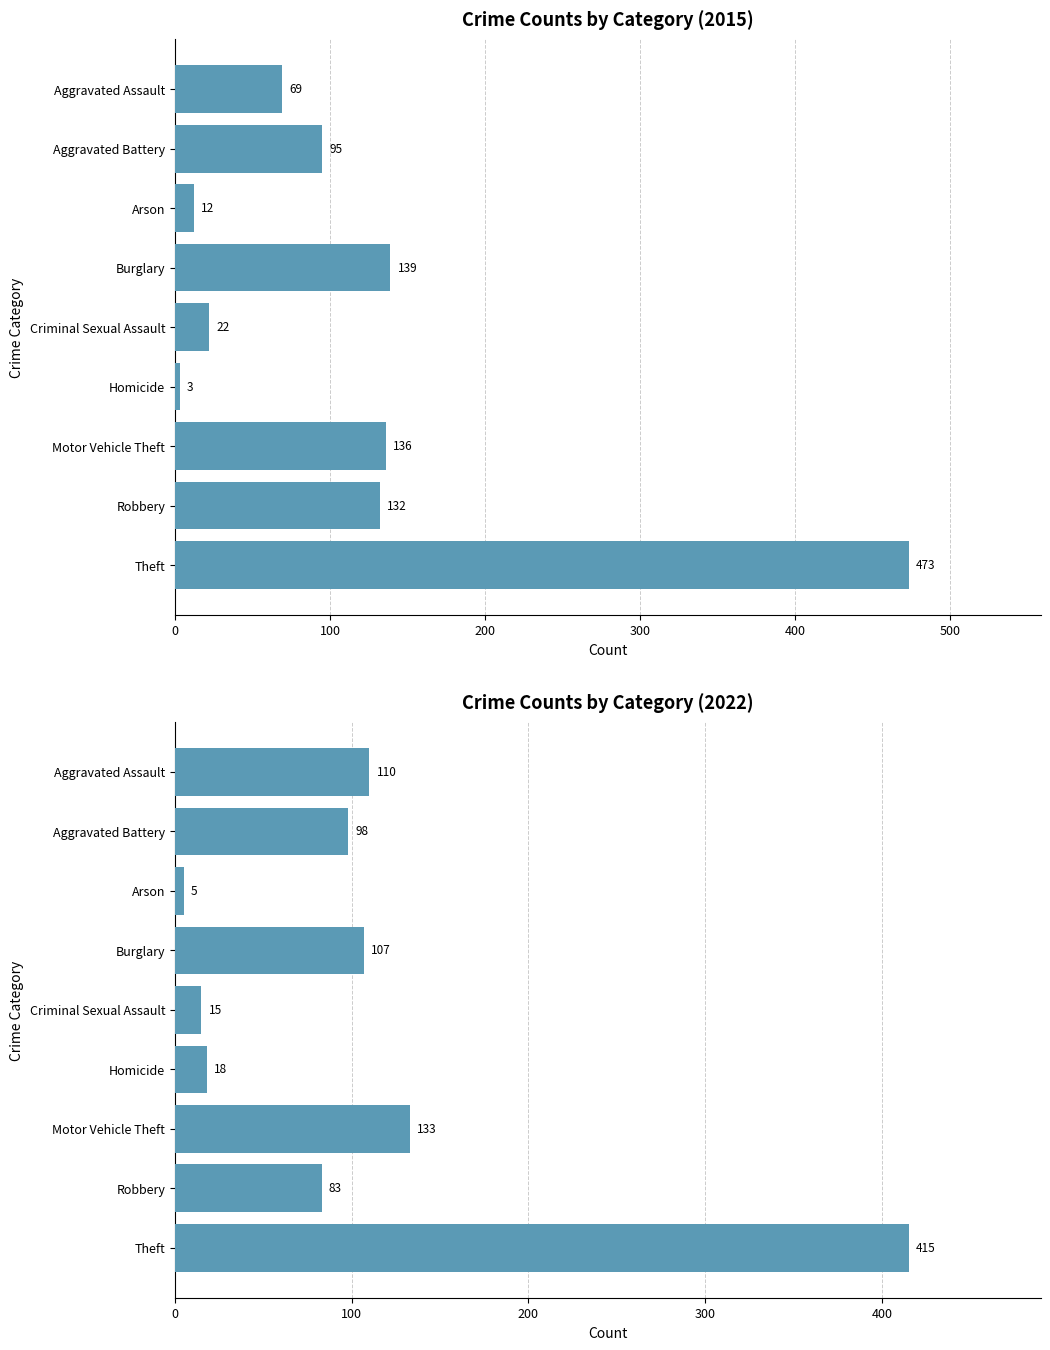

What is the total value across all series at Homicide?

21